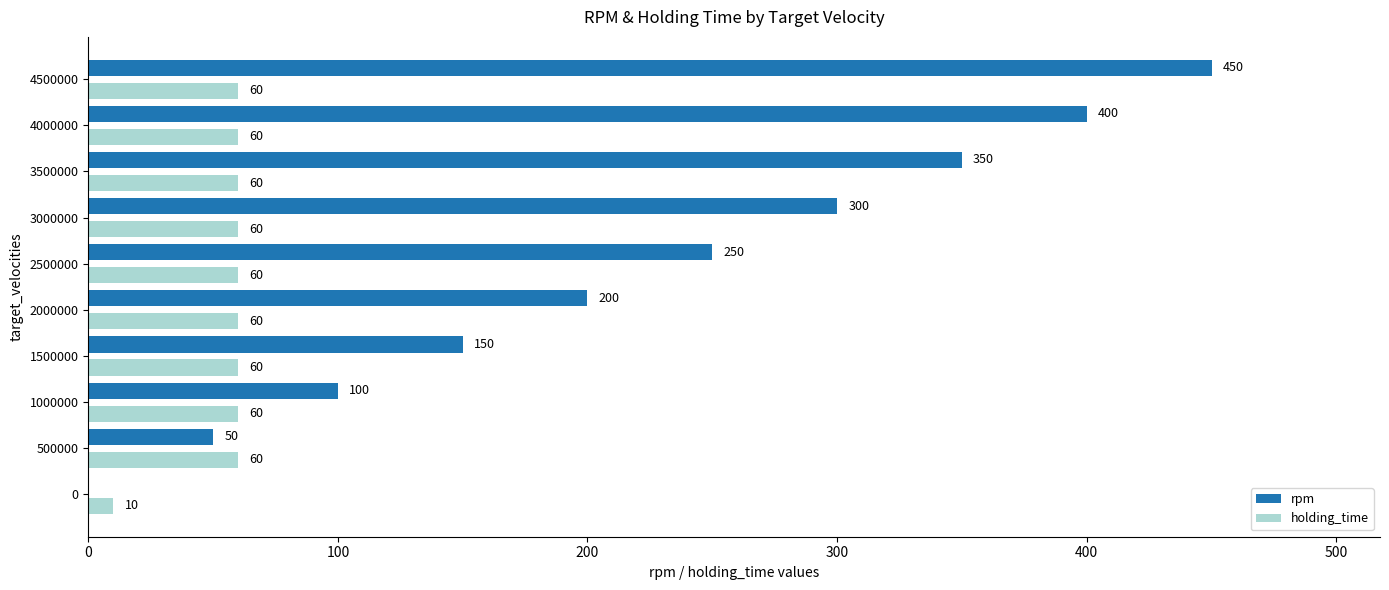

Which series changed the most between 500000 and 4500000?

rpm